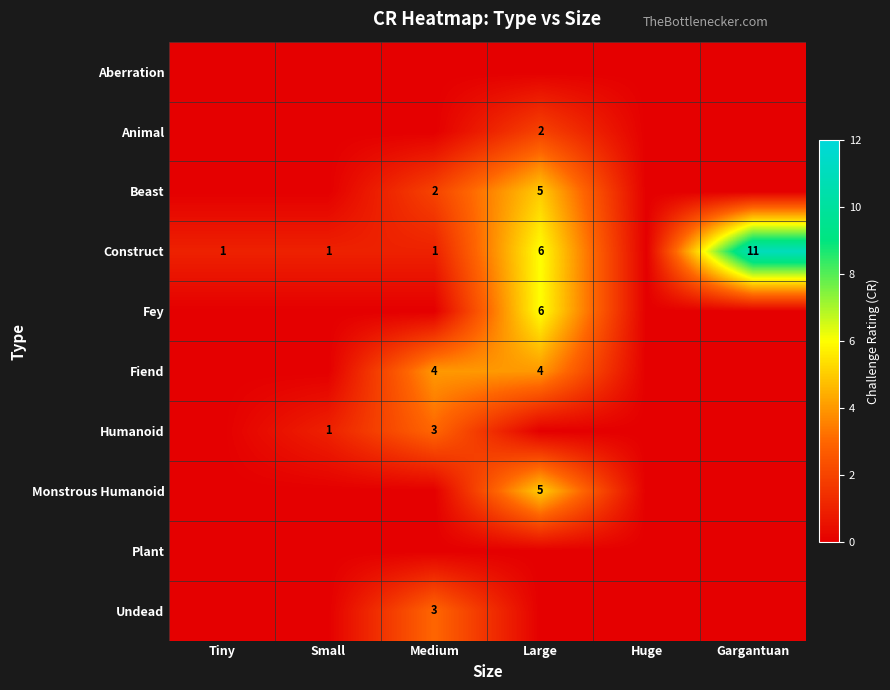

The Construct series shows 6 at Large. True or false?

True